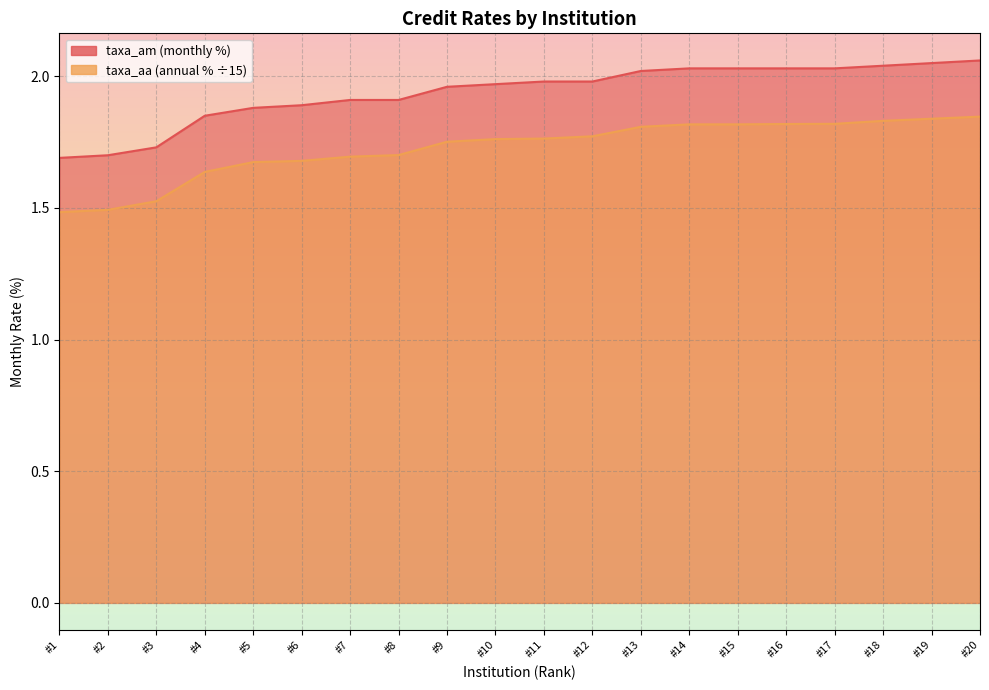

True or false: taxa_aa has more than 0 points higher than both neighbors.

False